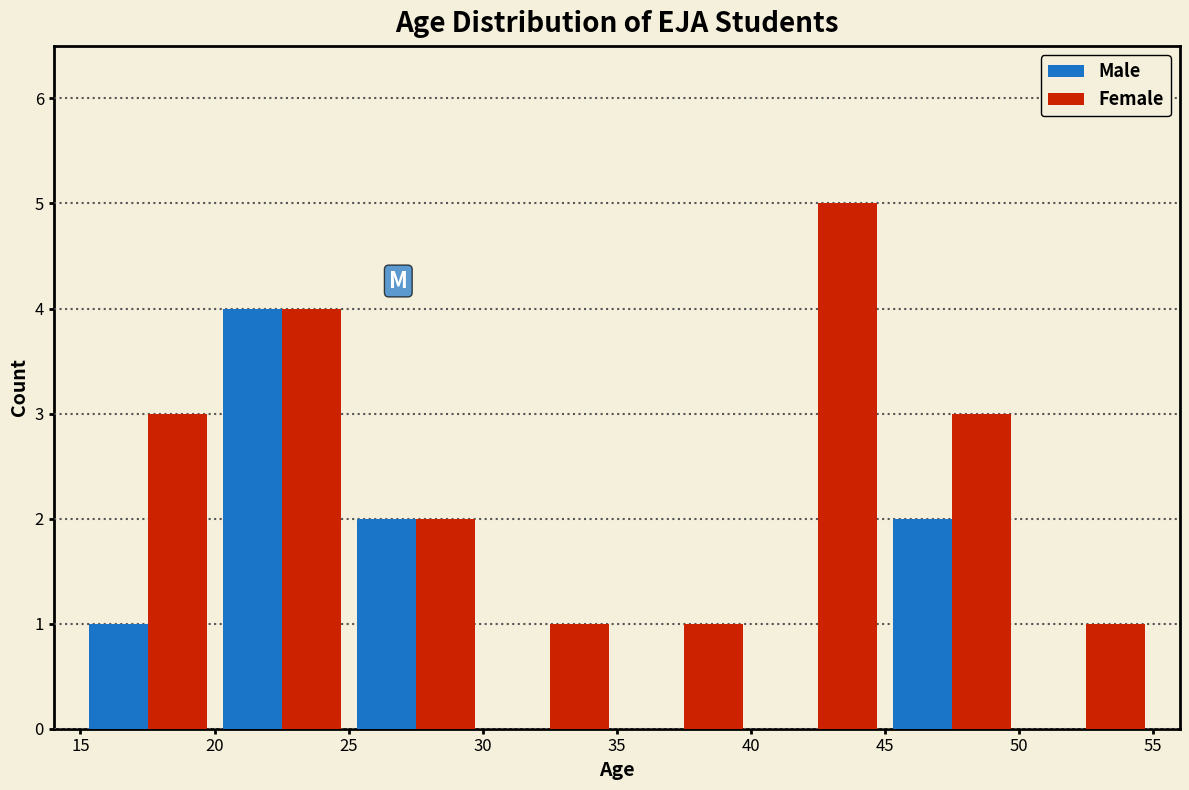

Reading left to right, transcribe this chart: for each range on the x-axis, give the height of each series' bar. The values are not printed on the chart, so give them approximately, as read against the axis.

15 to 20: Male=1	Female=3
20 to 25: Male=4	Female=4
25 to 30: Male=2	Female=2
30 to 35: Male=0	Female=1
35 to 40: Male=0	Female=1
40 to 45: Male=0	Female=5
45 to 50: Male=2	Female=3
50 to 55: Male=0	Female=1